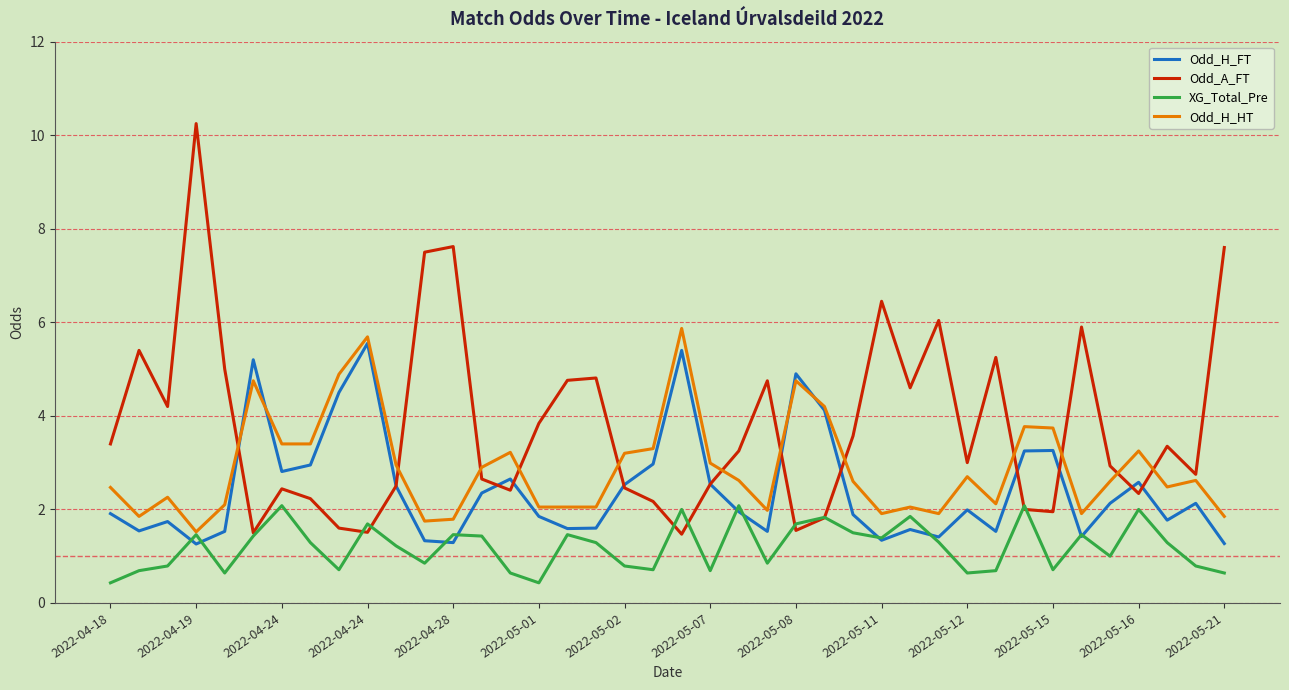

Which series has the largest total across all categories?

Odd_A_FT